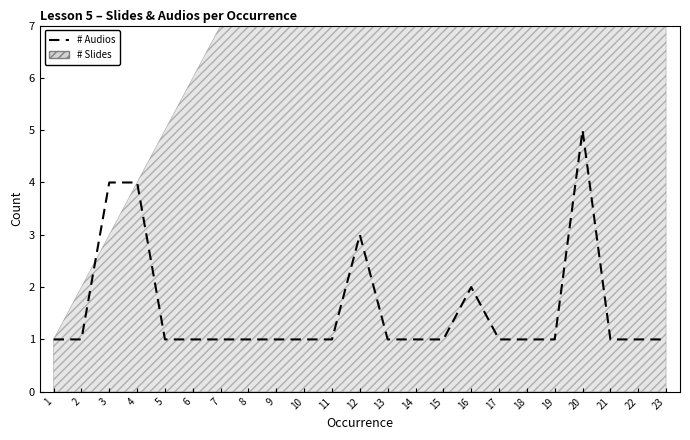

Which category has the lowest value across all series?

1